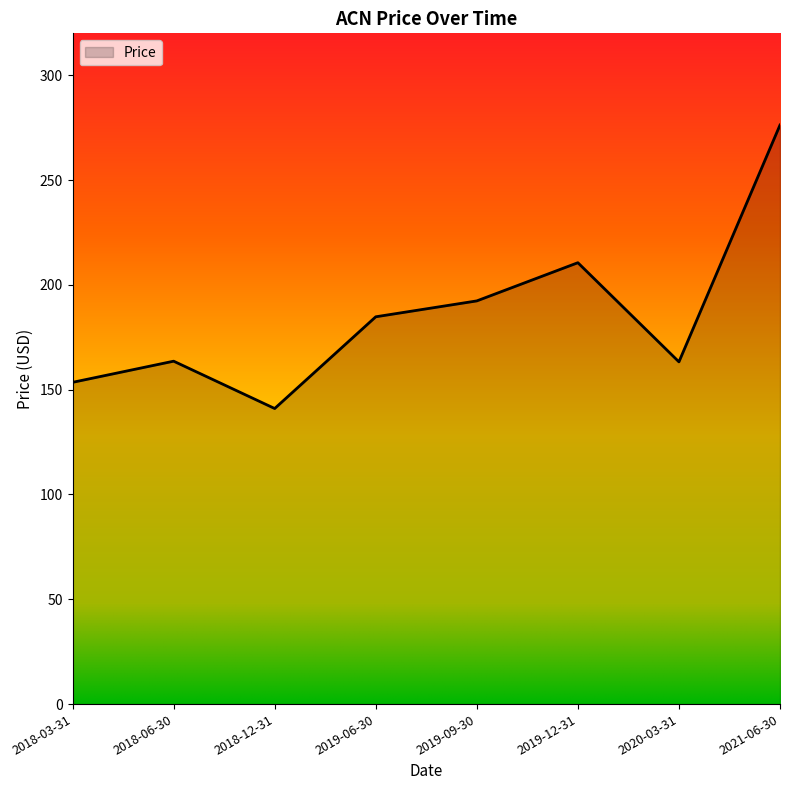

At which label is the value closest to 208?

2019-12-31